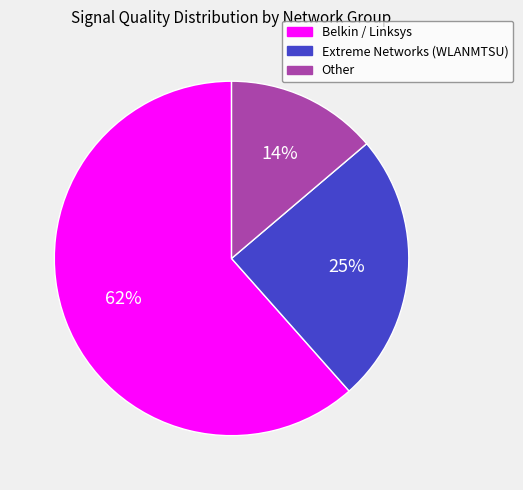

To the nearest percent, what is the average slice percentage?

33%